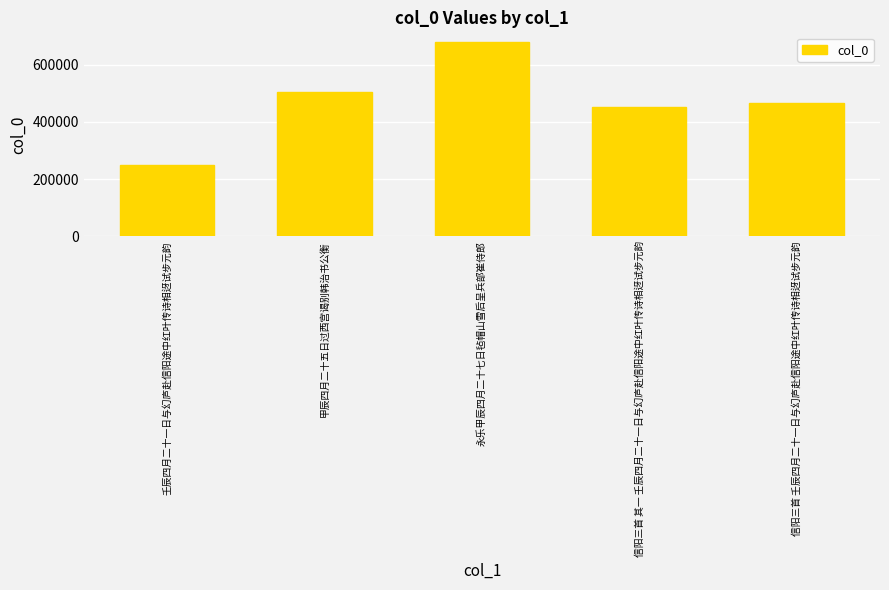

What value does the data have at 甲辰四月二十五日过西宫谒别韩治书公衡, to the nearest 100?

504700